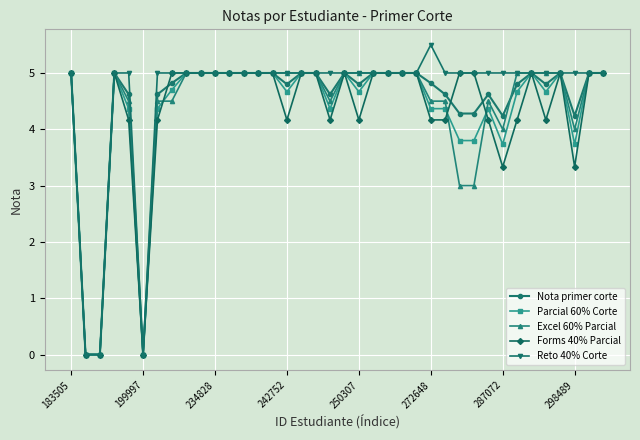

What is the maximum value shown in the chart?

5.5